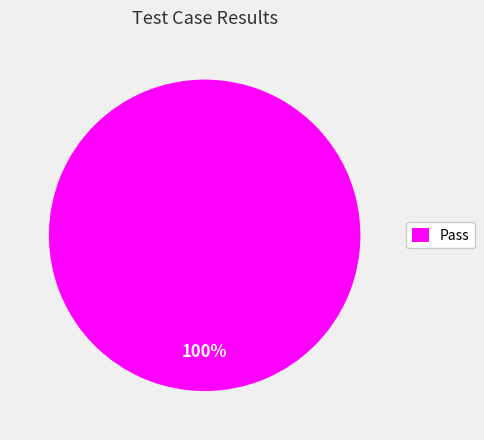

Does any single category account for the majority?

Yes